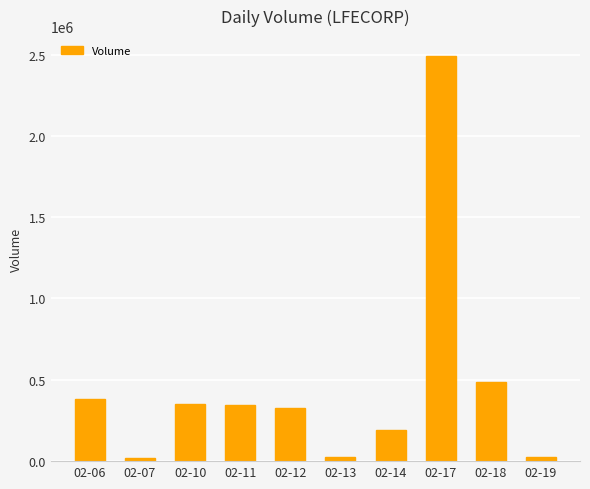

At which label is the value closest to 1253300?

02-18